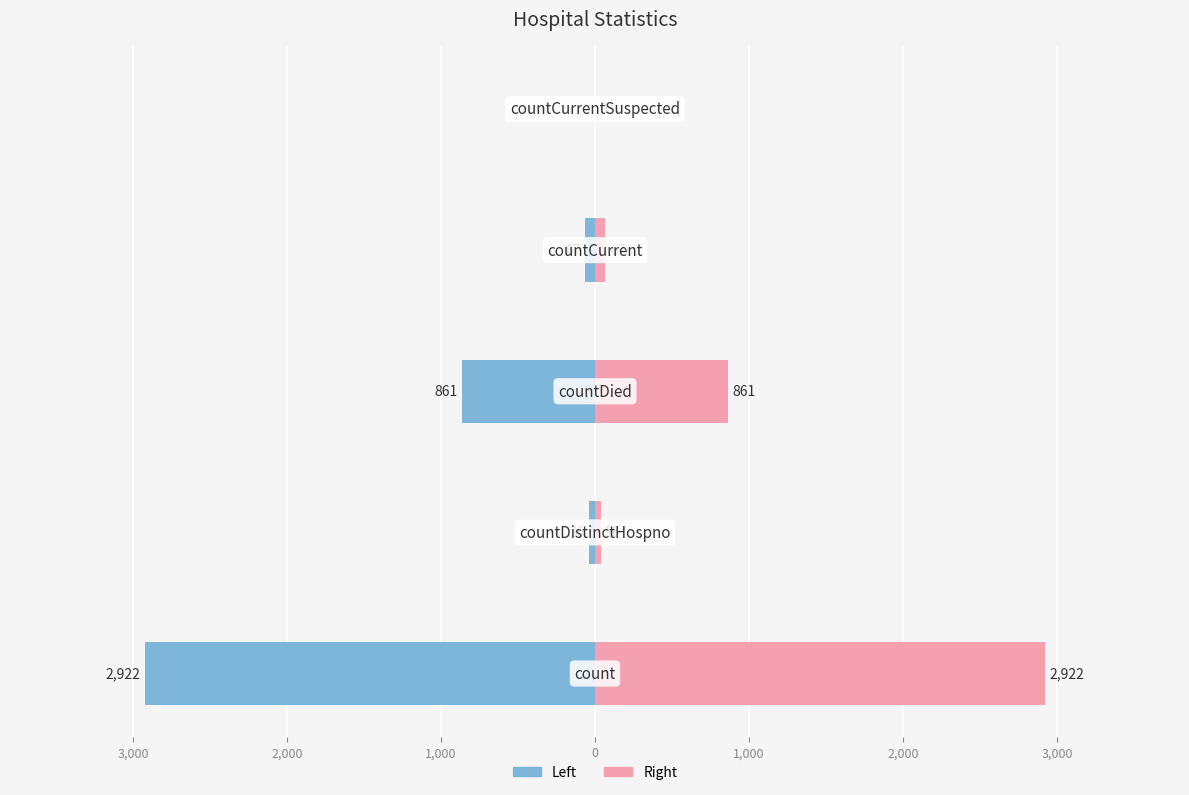

How many data points in Values (left) are above -67?

2